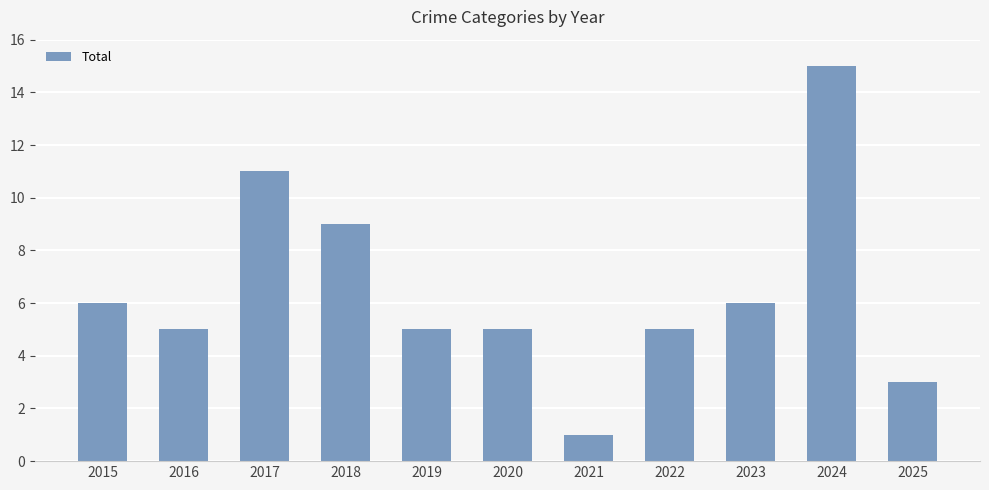

What is the value of the 9th bar from the left?

6